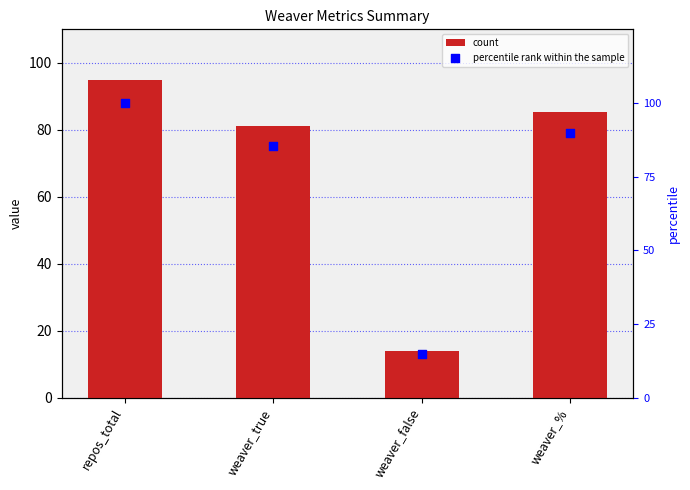

Which series has the widest spread of Y values?

percentile rank within the sample